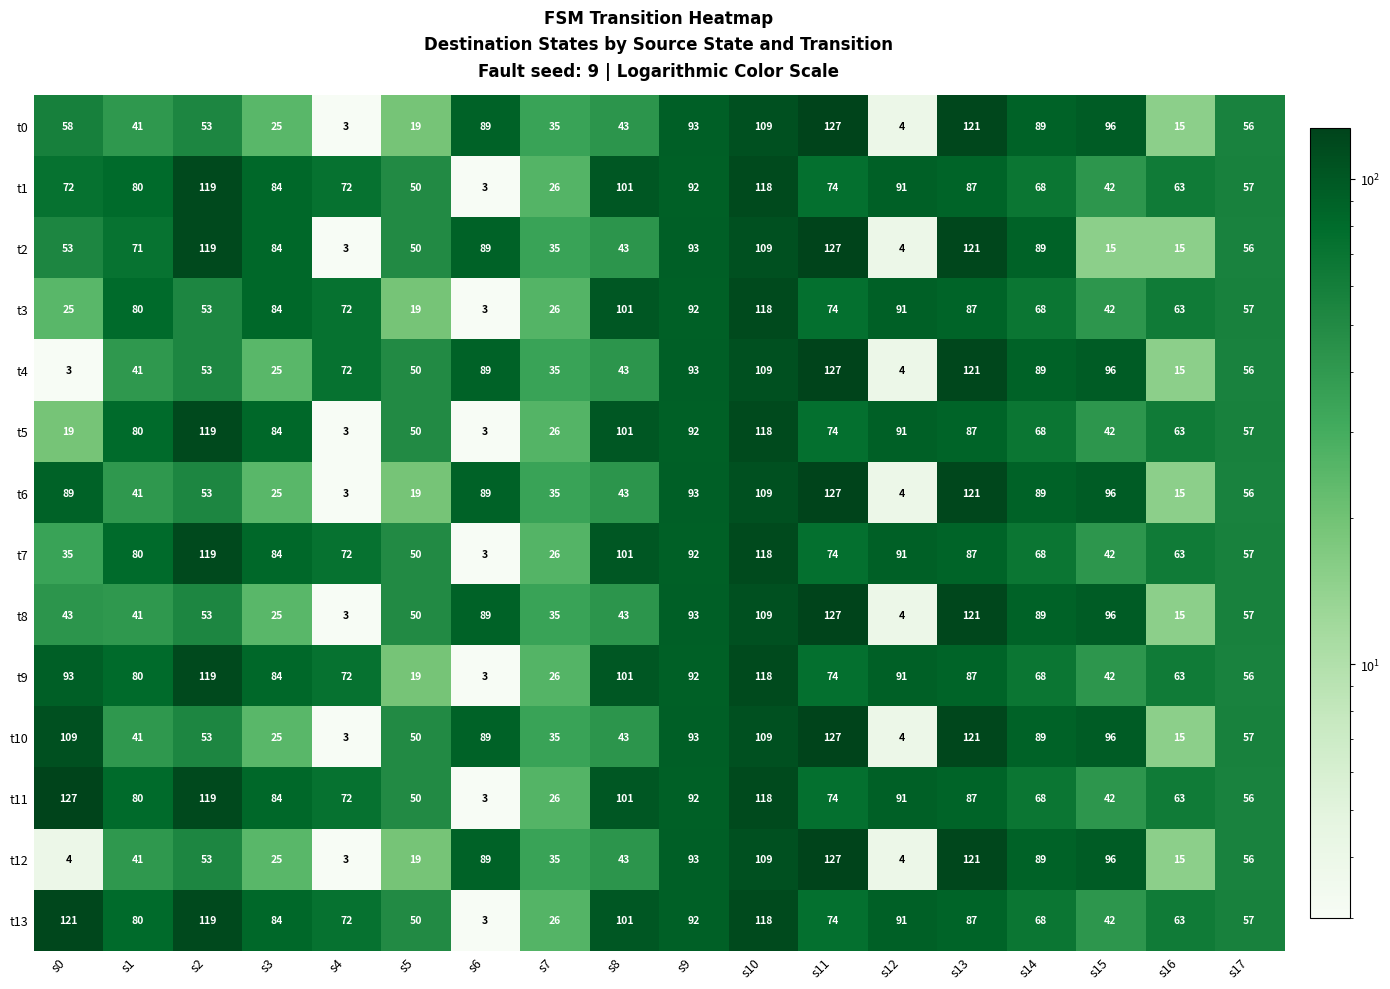

What is the minimum value shown in the chart?

3